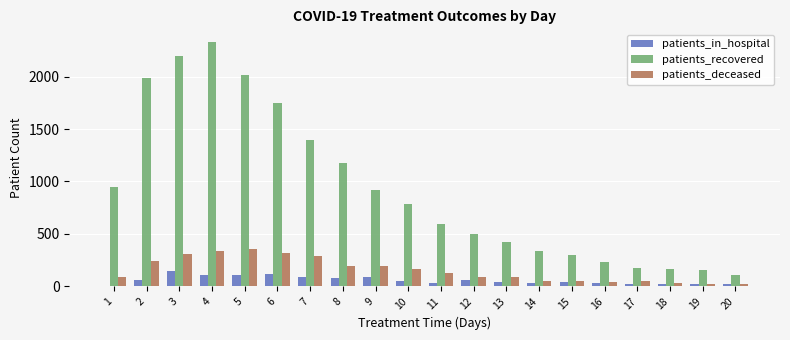

What is the average value of the patients_recovered series?

925